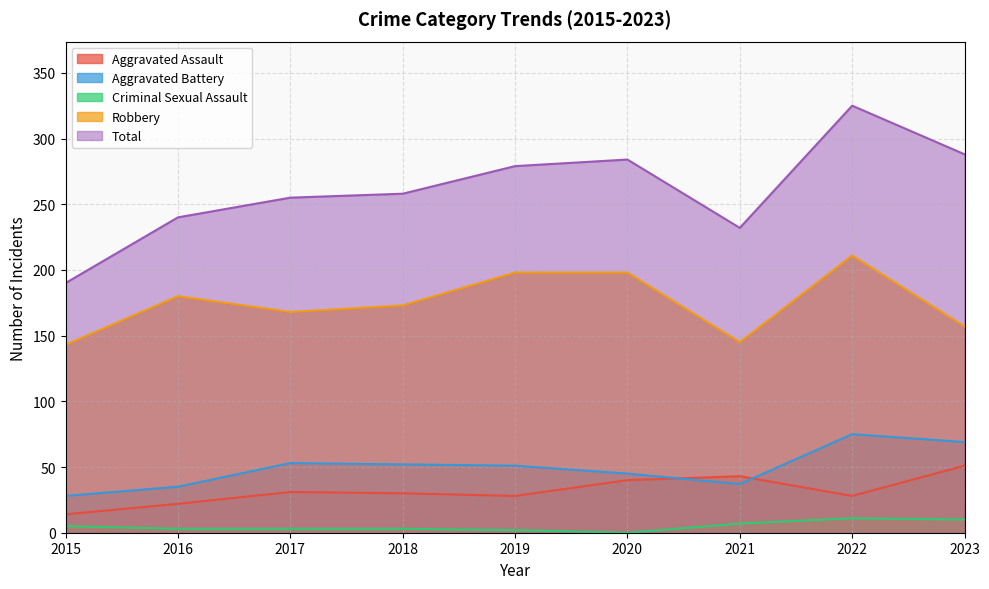

True or false: Aggravated Assault and Robbery intersect in this chart.

False